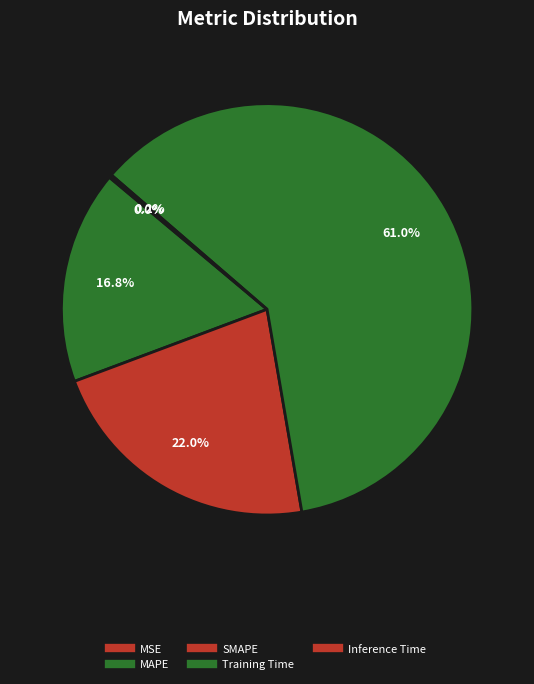

Combined, what portion of the pie is MSE and SMAPE?

22.0%